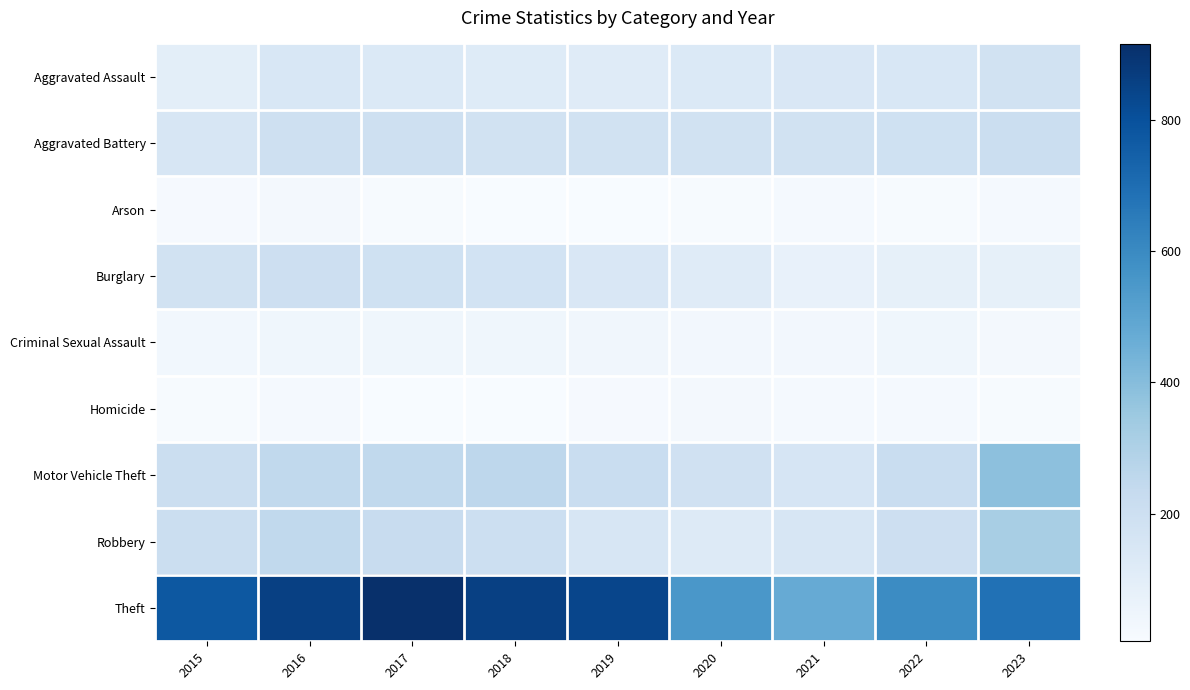

At 2017, list the series in order from smallest to largest.

Homicide, Arson, Criminal Sexual Assault, Aggravated Assault, Burglary, Aggravated Battery, Robbery, Motor Vehicle Theft, Theft